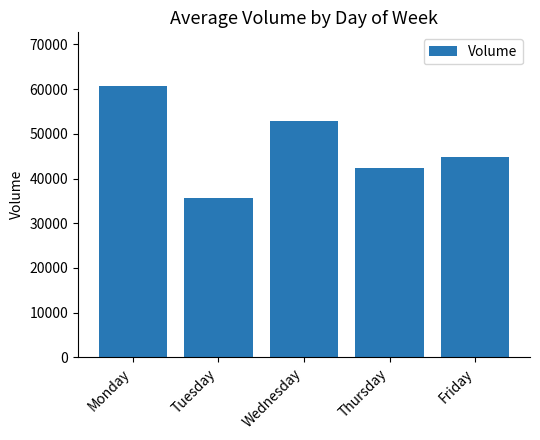

At which category does the chart reach its peak across all series?

Monday